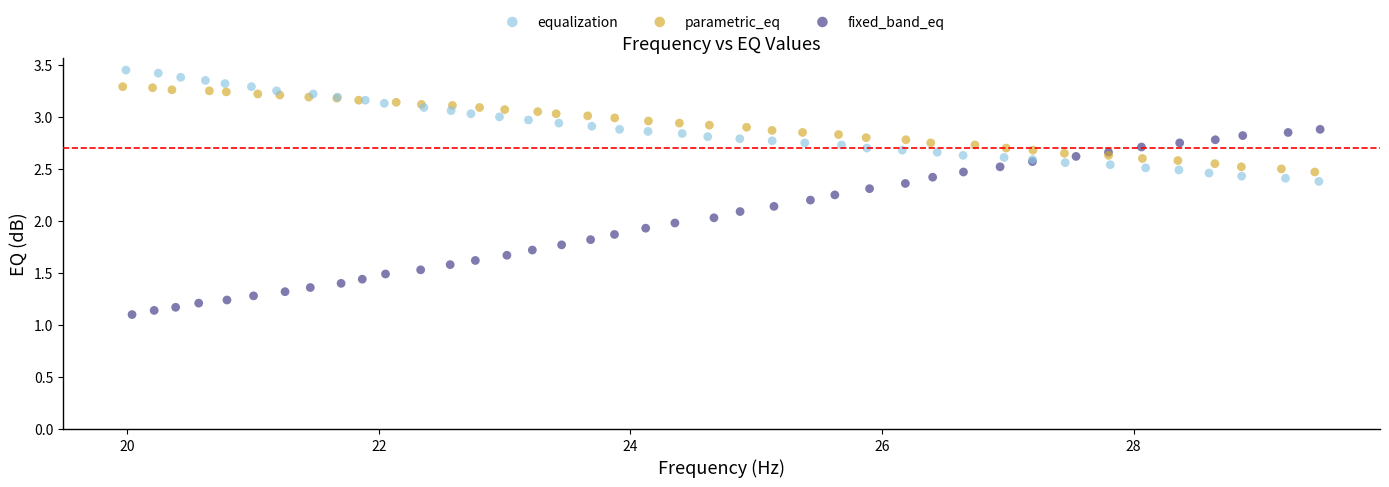

Which series has the largest Y range (max minus min)?

fixed_band_eq